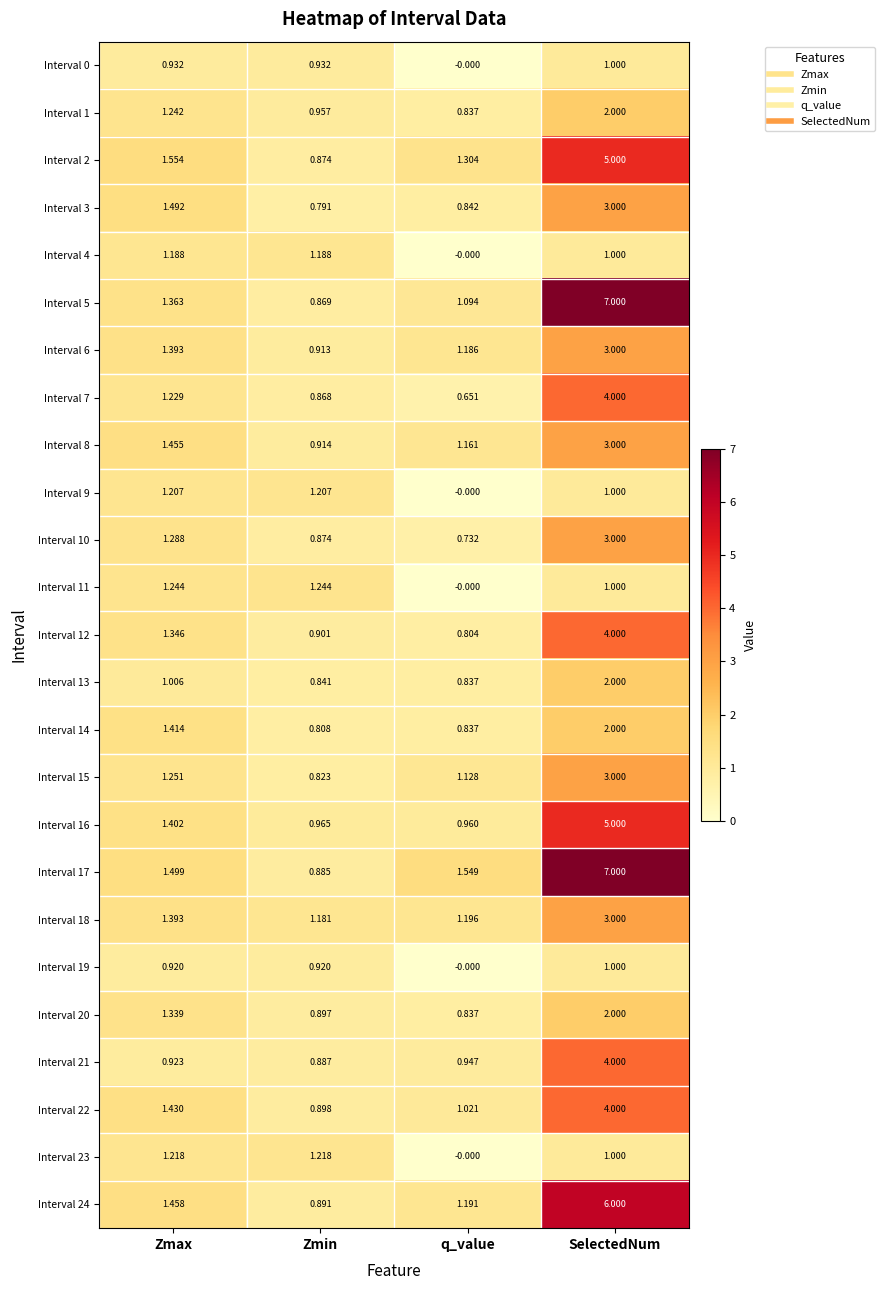

At which label is Interval 12 closest to 2?

Zmax